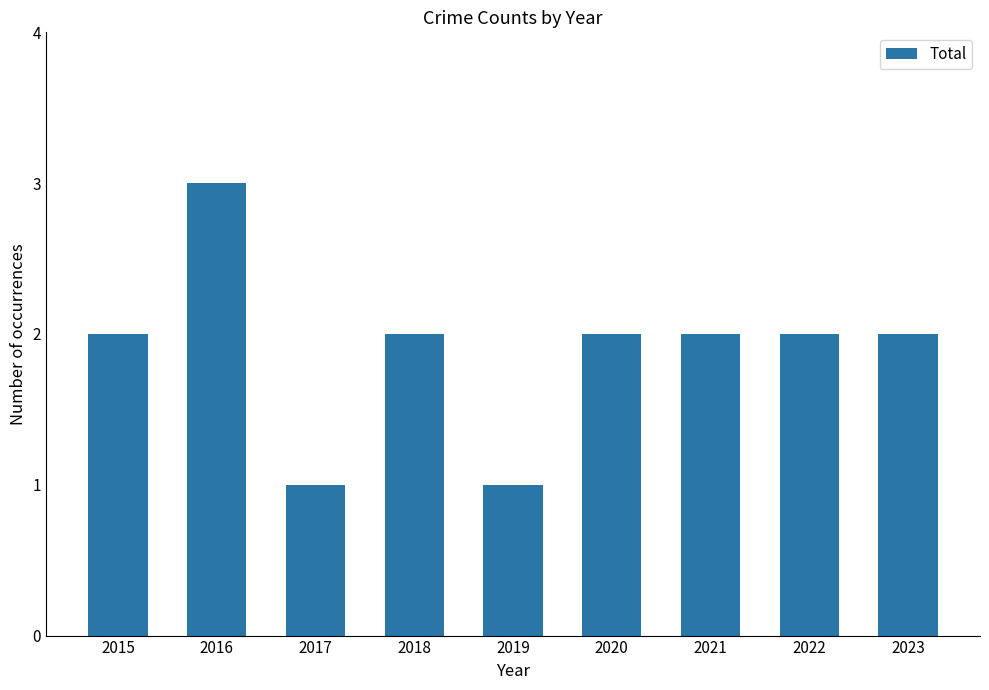

Reading left to right, list all the values displayed in this chart.

2	3	1	2	1	2	2	2	2